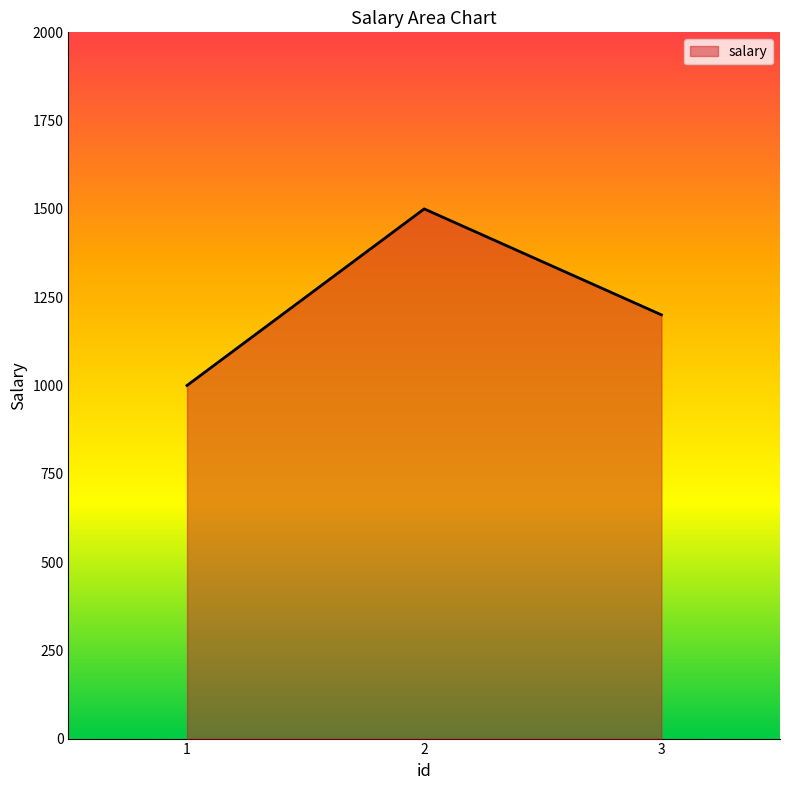

Rank the categories by value from lowest to highest.

1, 3, 2